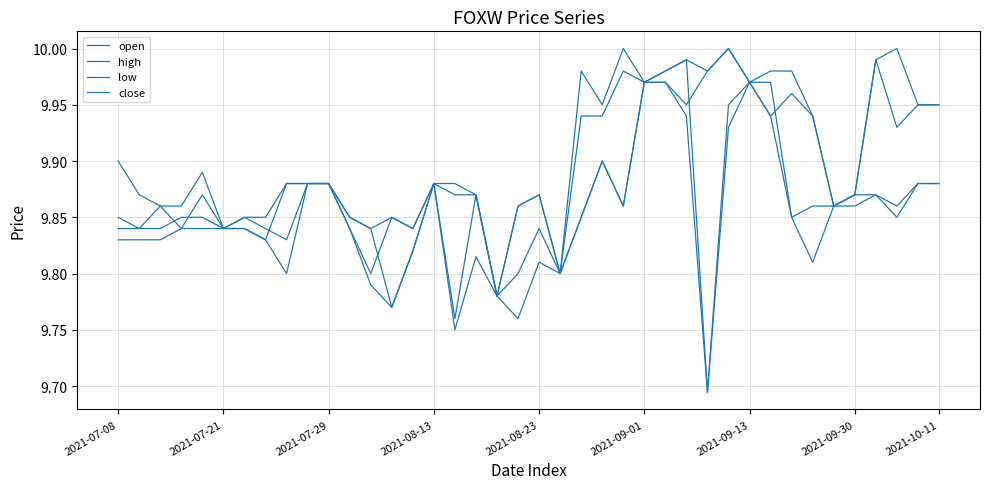

Which series has the largest total across all categories?

high